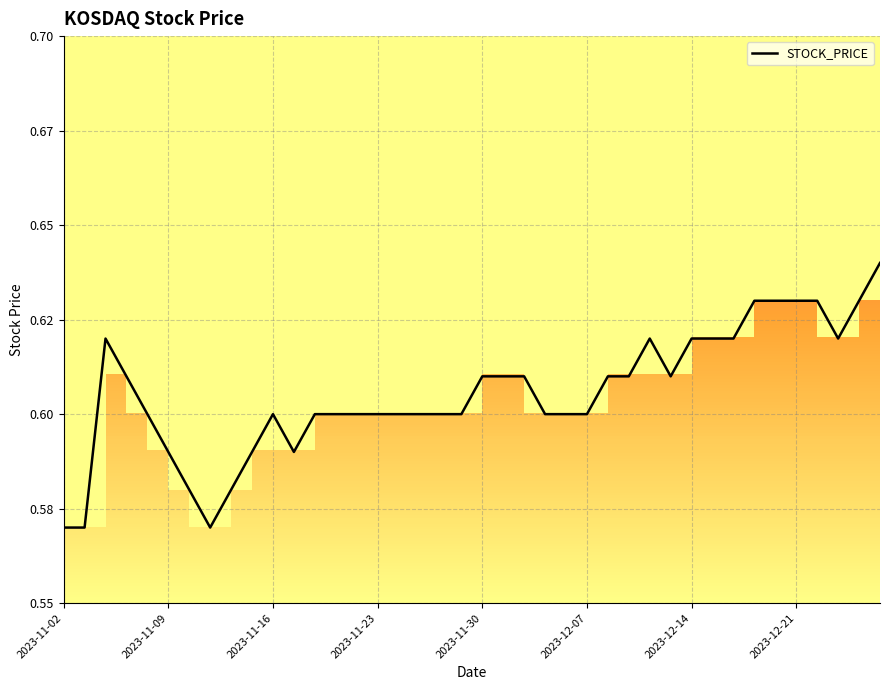

Which category has the lowest value across all series?

2023-11-02